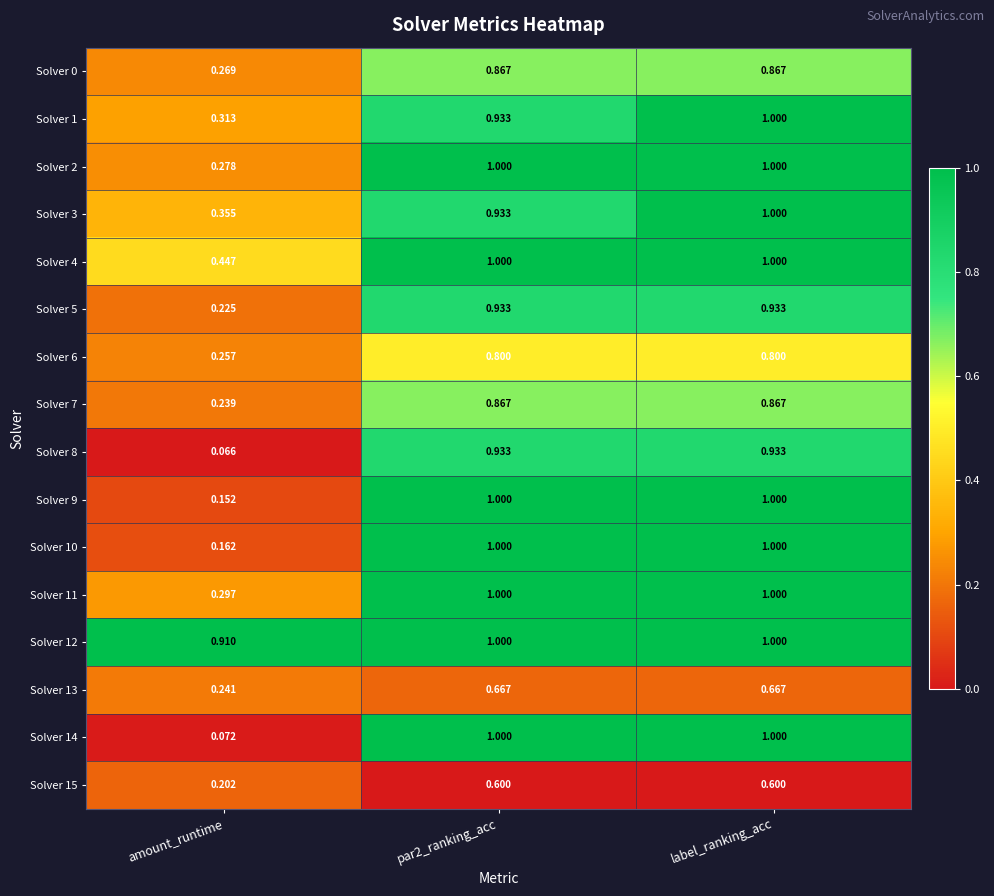

Which series has the largest total across all categories?

Solver 12